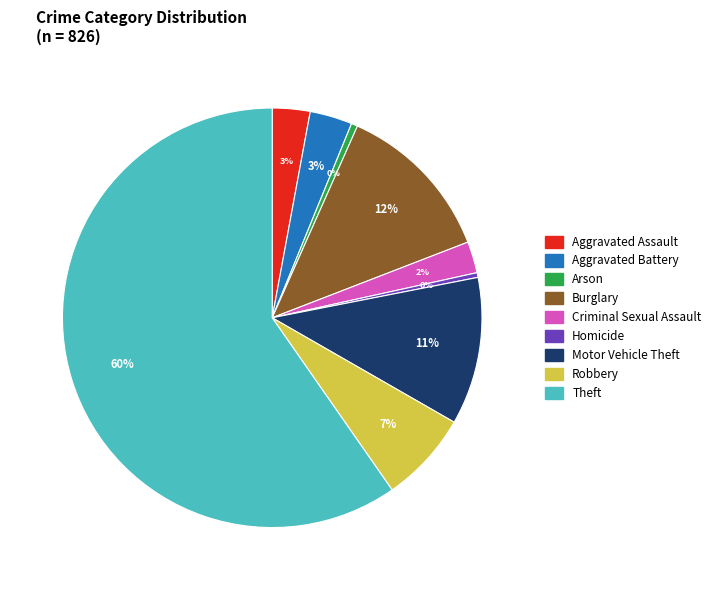

To the nearest percent, what portion does Robbery represent?

7%